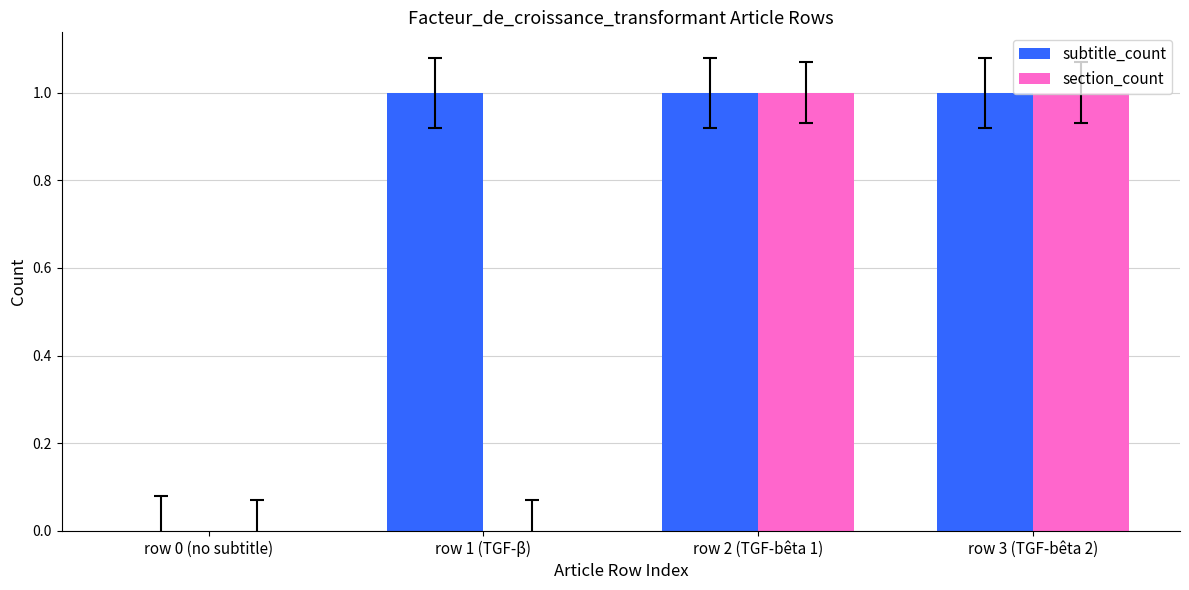

Is it true that subtitle_count equals -1 at row 0 (no subtitle)?

False